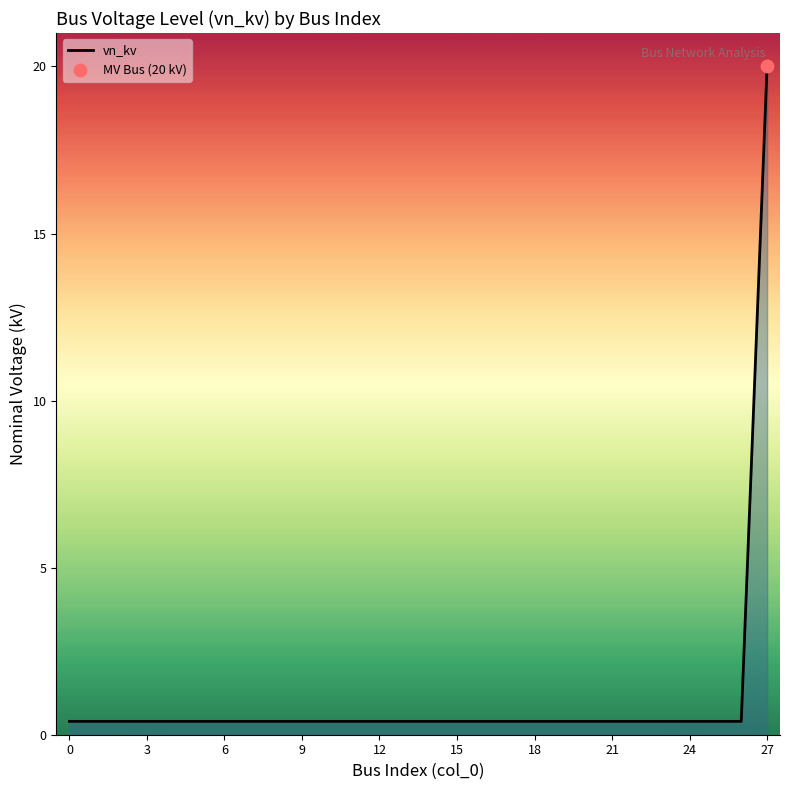

What is the maximum value shown in the chart?

20.0